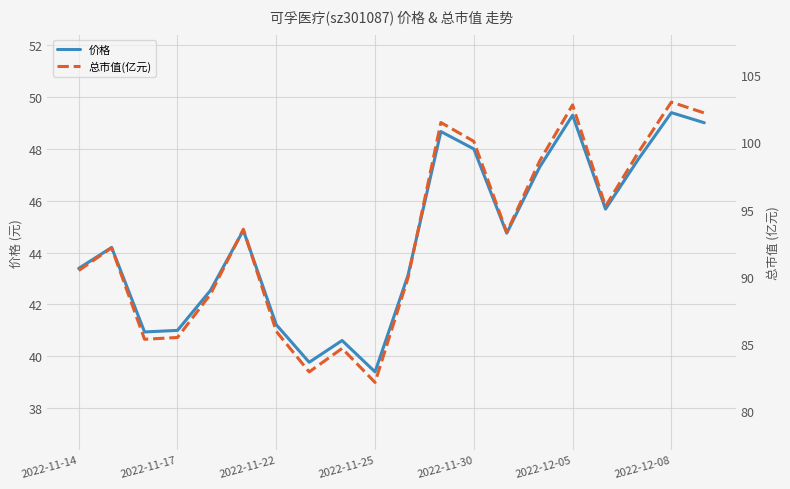

The 价格 series shows 49.4 at 2022-12-08. True or false?

True